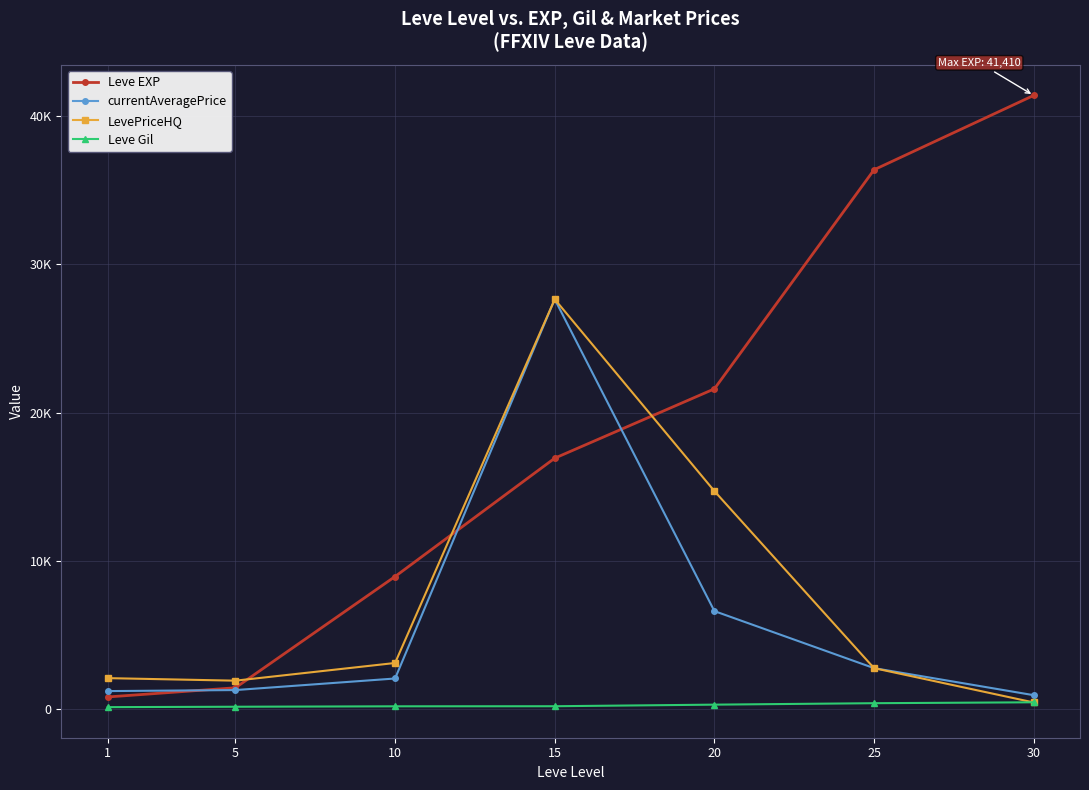

Reading right to left, transcribe all the data shown in this chart.

Leve EXP: 30=41410.0	25=36390.0	20=21600.0	15=16920.0	10=8930.0	5=1420.0	1=800.0
currentAveragePrice: 30=920.1	25=2745.4	20=6596.7	15=27649.0	10=2046.3	5=1265.3	1=1196.4
LevePriceHQ: 30=429.2	25=2745.4	20=14698.6	15=27649.0	10=3093.3	5=1899.7	1=2070.9
Leve Gil: 30=440.0	25=379.0	20=281.0	15=174.0	10=169.0	5=140.0	1=113.0